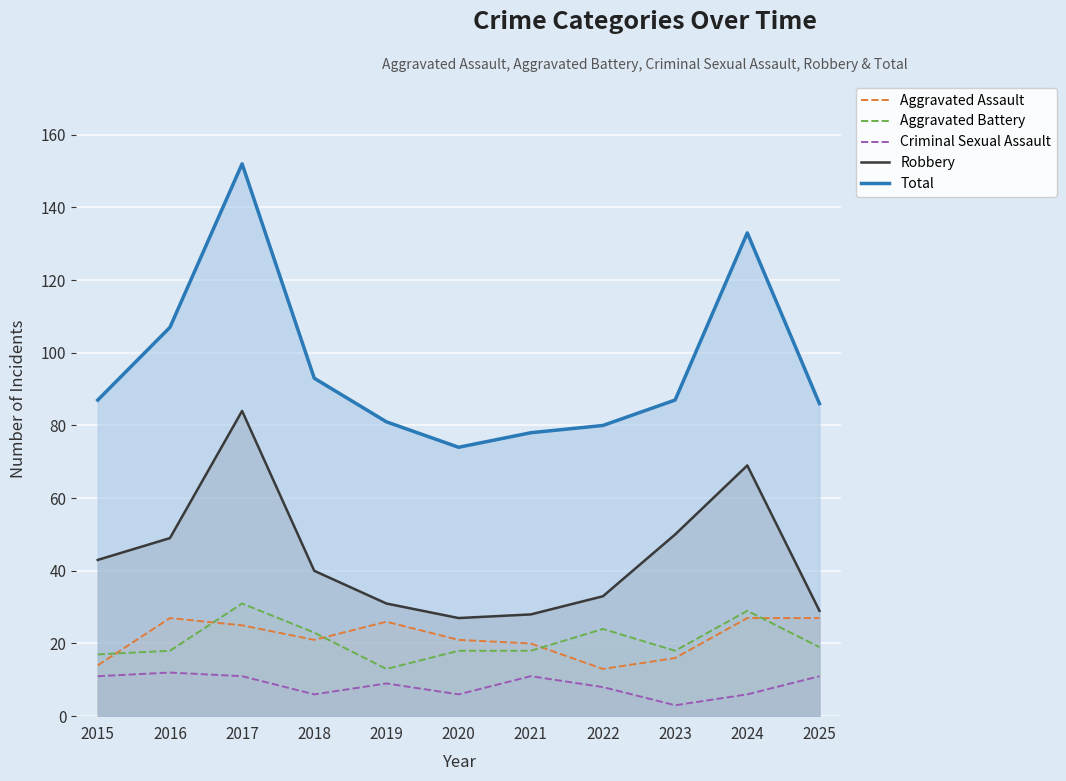

How many lines are shown in the chart?

5